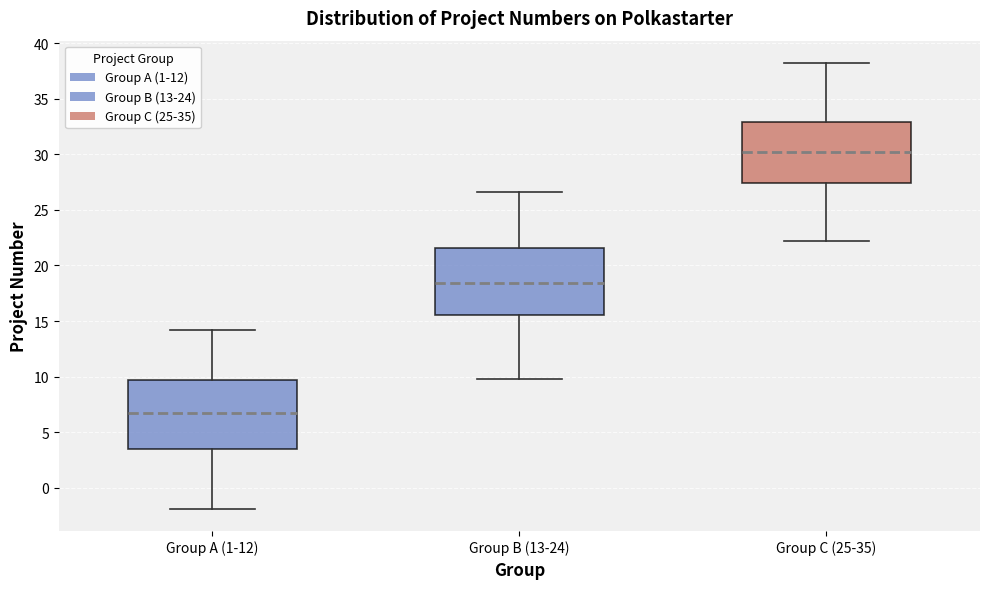

Reading left to right, transcribe this box plot: for each box, give where its median line is, the range the box spans, and where its two whiskers end, as read against the y-axis. The values are not printed on the chart, so give them approximately, as read against the axis.

Group A (1-12): median 6.5, box 3.5 to 9.5, whiskers -2.0 to 14.0
Group B (13-24): median 18.5, box 15.5 to 21.5, whiskers 10.0 to 26.5
Group C (25-35): median 30.0, box 27.5 to 33.0, whiskers 22.0 to 38.0